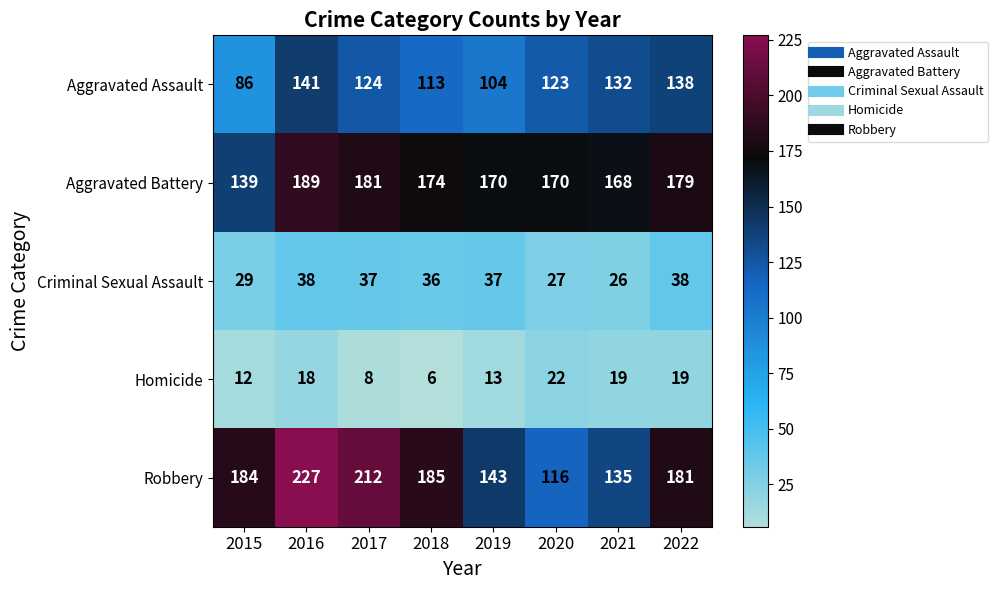

At how many categories does at least one series exceed 133?

8